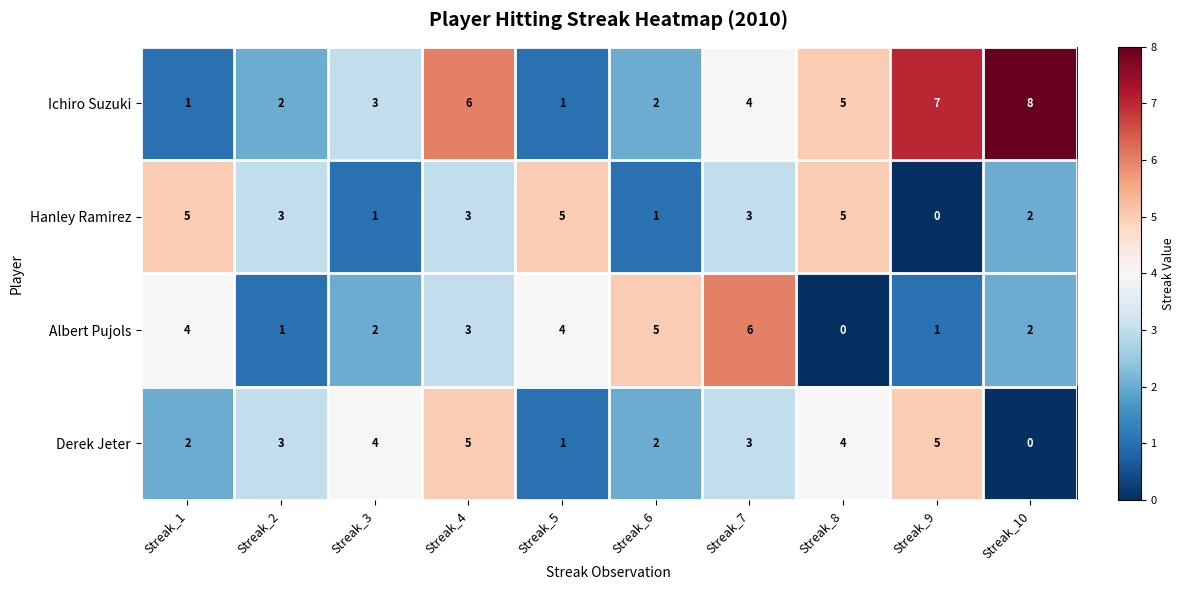

Rank the series at Streak_3 from highest to lowest value.

Derek Jeter, Ichiro Suzuki, Albert Pujols, Hanley Ramirez